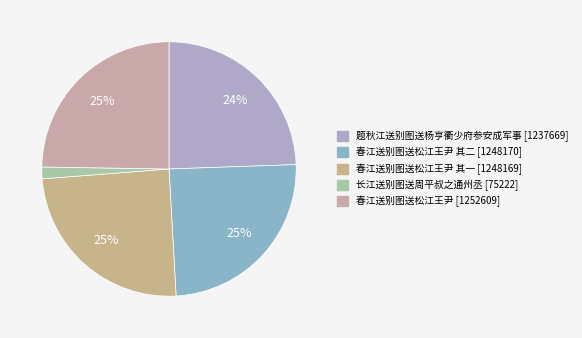

How many segments does this pie chart have?

5